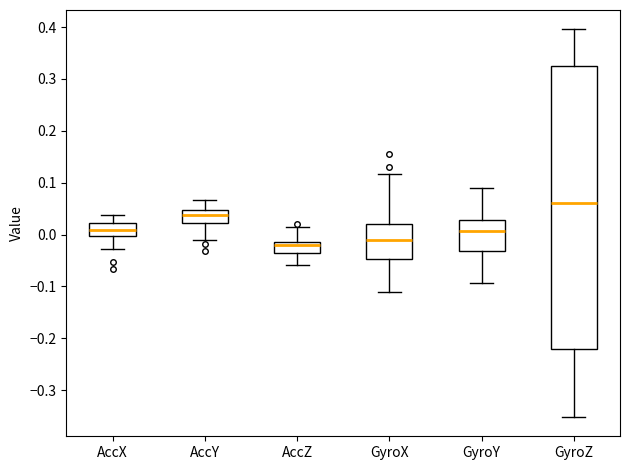

Which box is the tallest, from its lower edge to its upper edge?

GyroZ